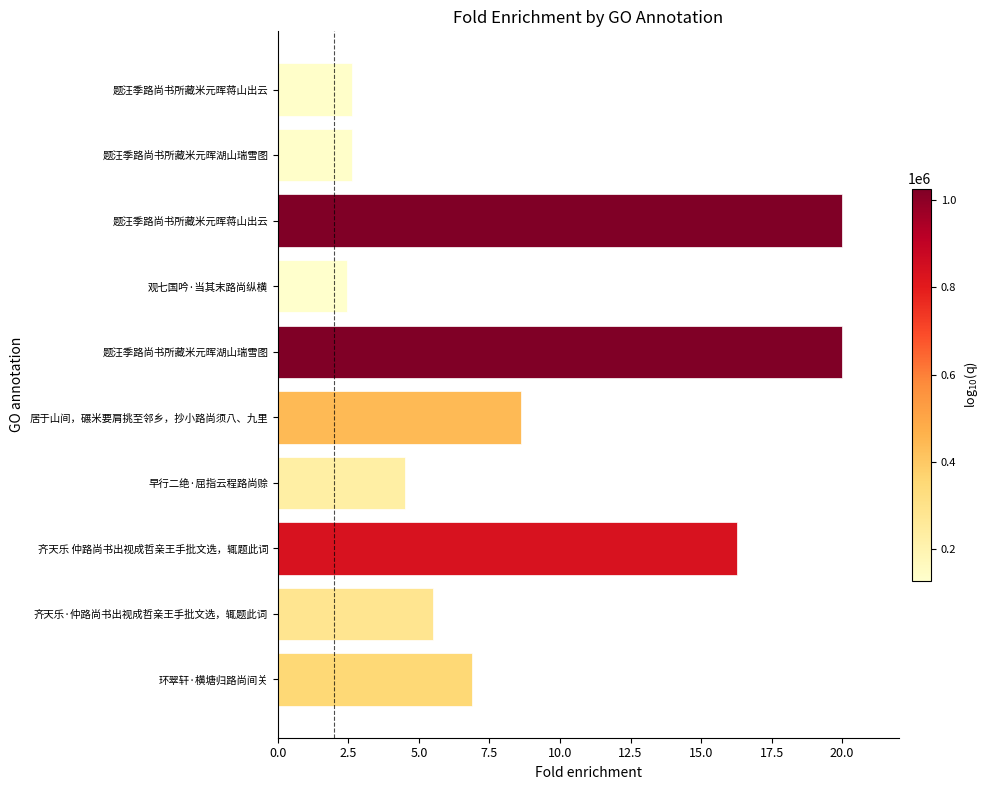

Are the bars horizontal?

Yes